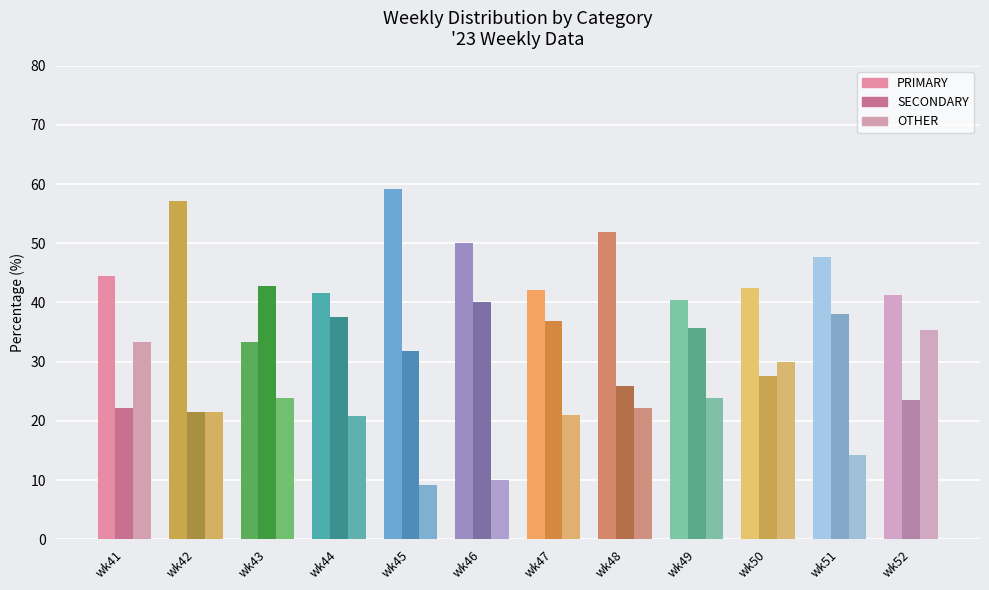

The SECONDARY series shows 37.5 at wk44. True or false?

True